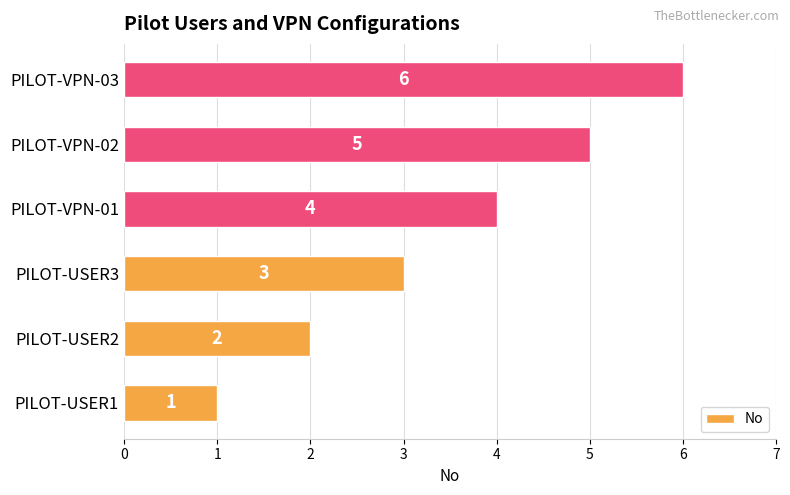

Which has a higher value, PILOT-USER3 or PILOT-USER2?

PILOT-USER3